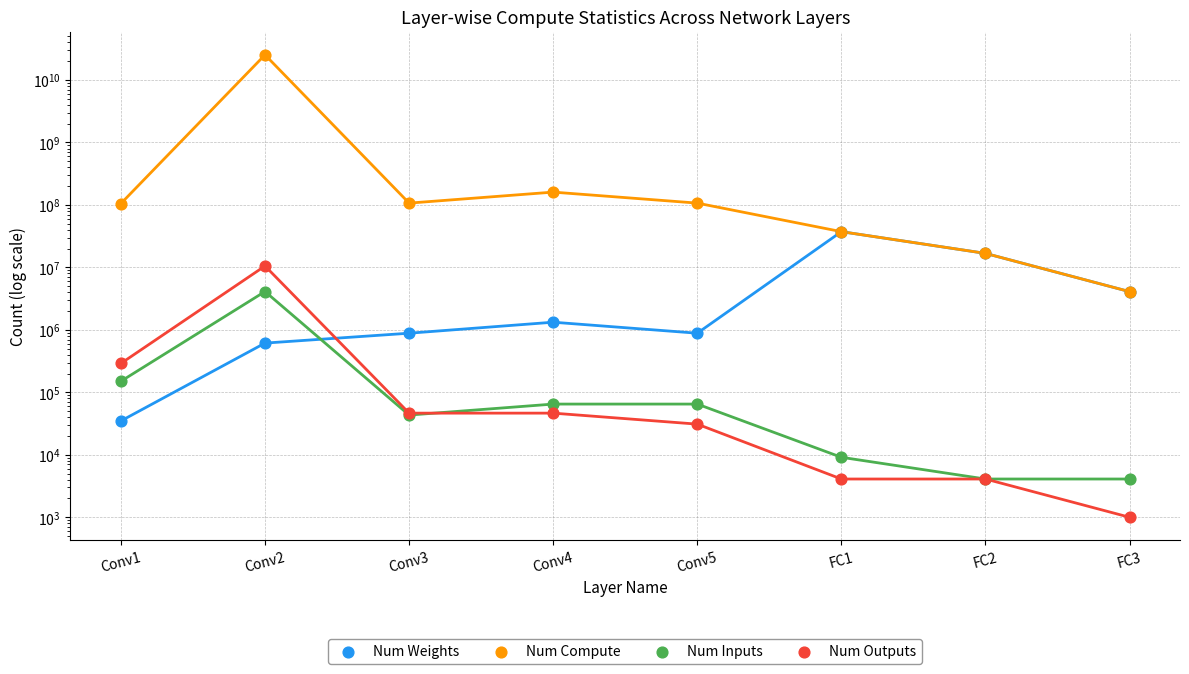

What is the total value across all series at Conv3?

108027520